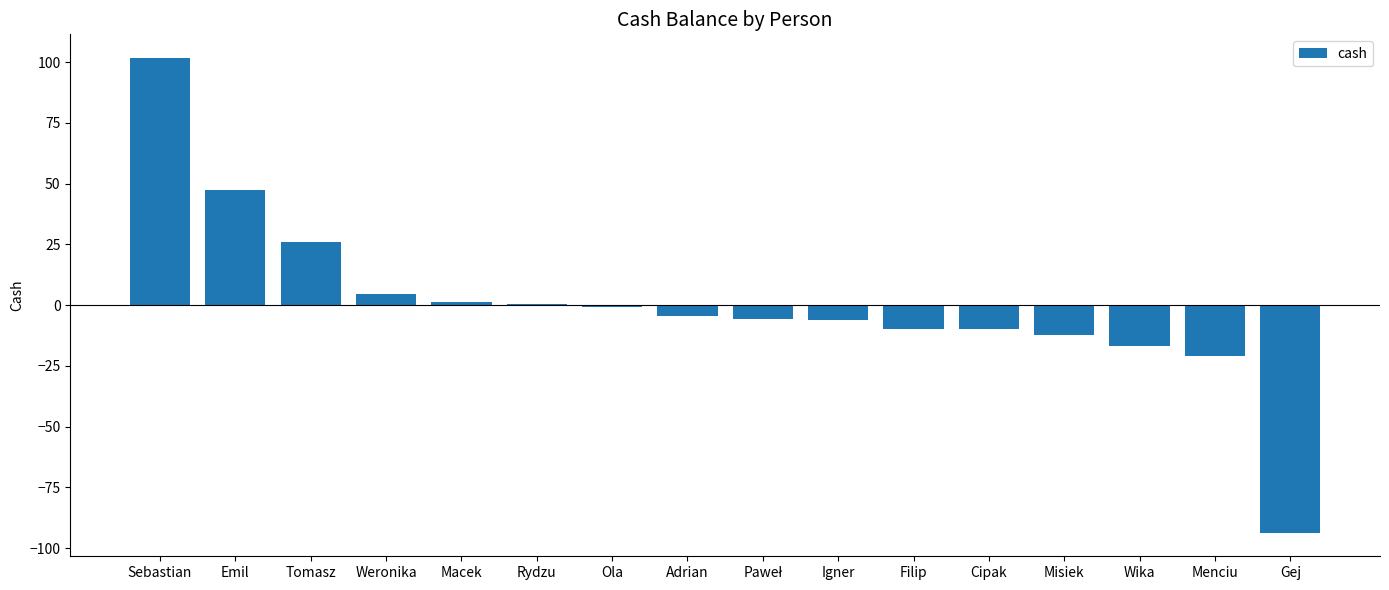

The chart shows a value of -93.6 at Gej. True or false?

True